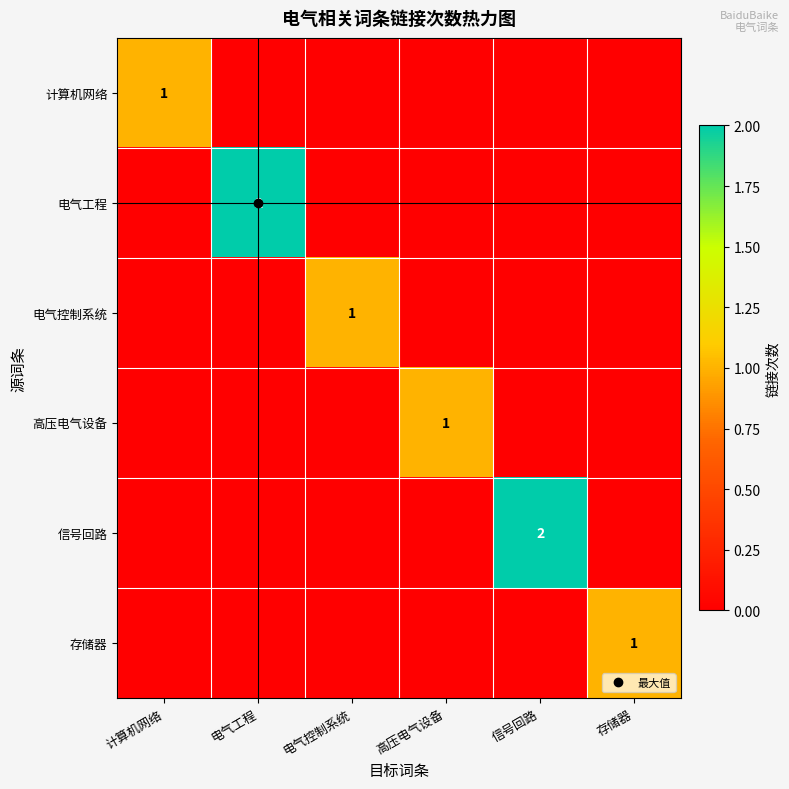

At which label is 电气工程 closest to 1?

计算机网络